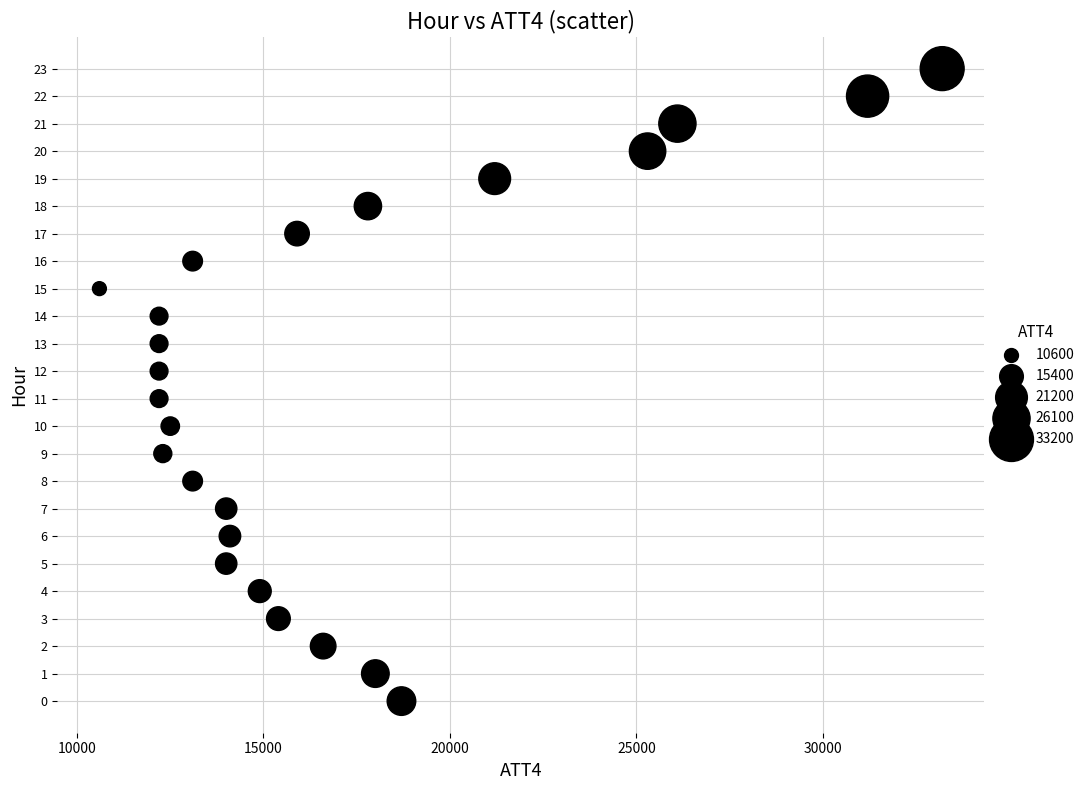

What is the range of Y values (max minus min)?

23